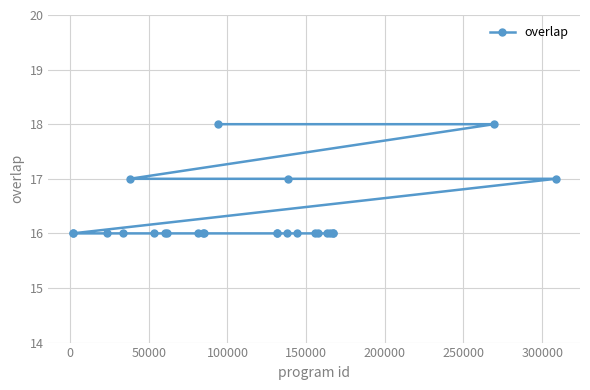

What is the sum of all values?

407